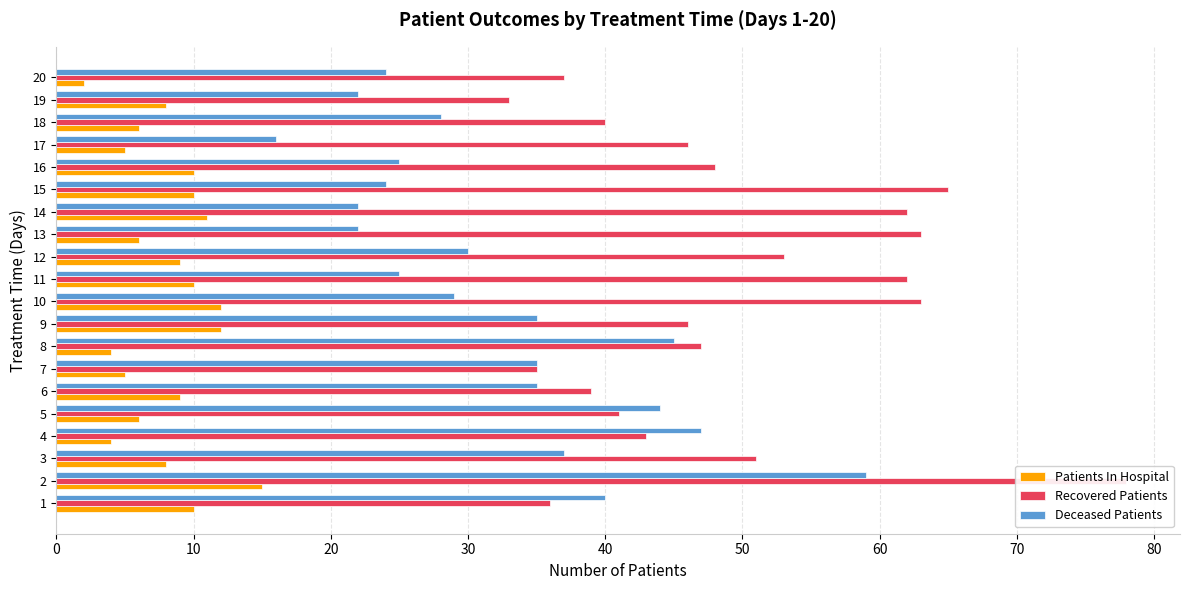

At how many categories does at least one series exceed 41?

14